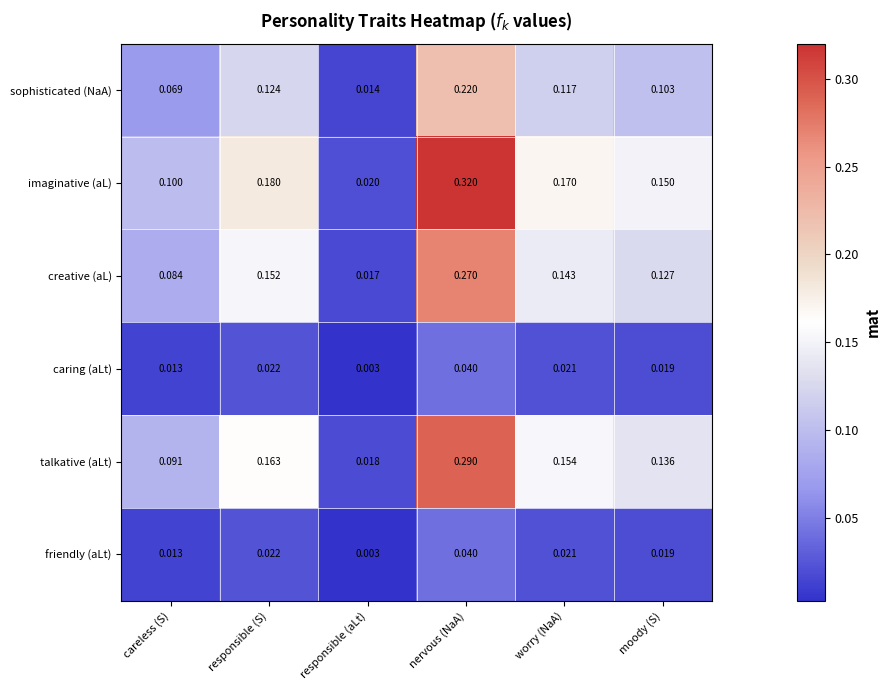

Rank the categories by imaginative (aL) value from highest to lowest.

nervous (NaA), responsible (S), worry (NaA), moody (S), careless (S), responsible (aLt)